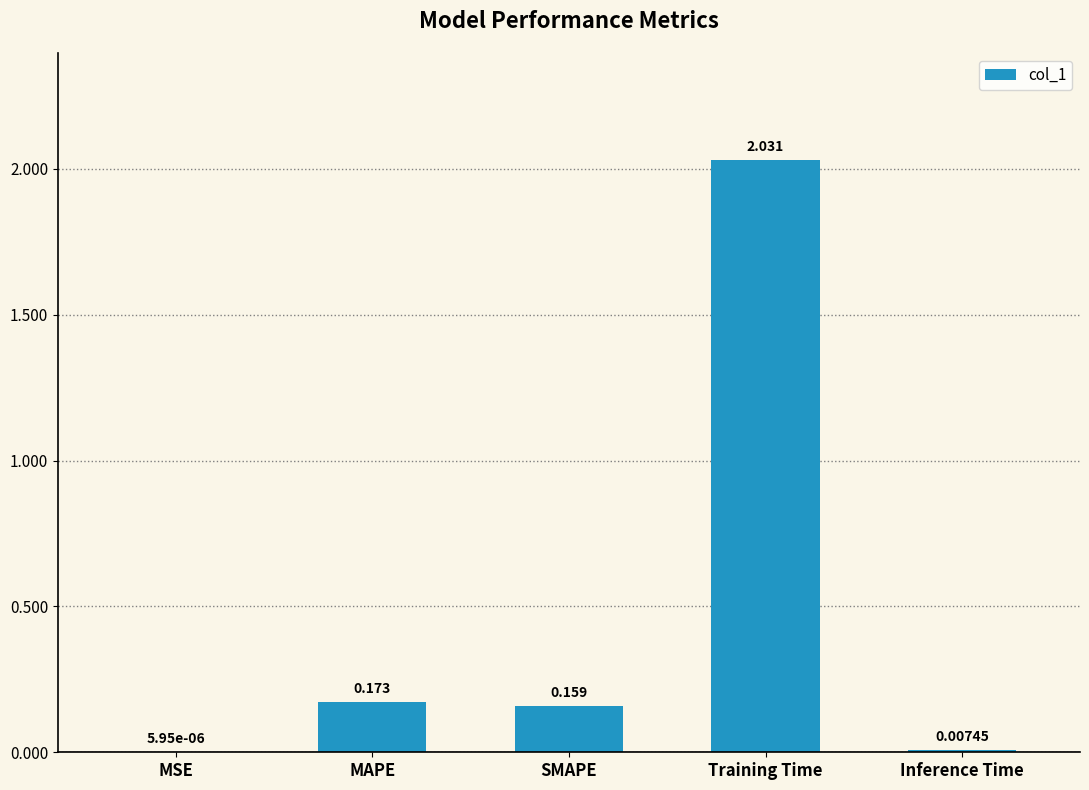

At which category does the chart reach its peak across all series?

Training Time